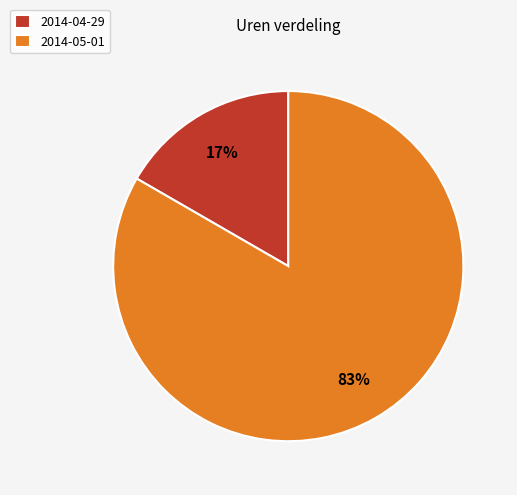

True or false: 2014-05-01 accounts for 74% of the total.

False